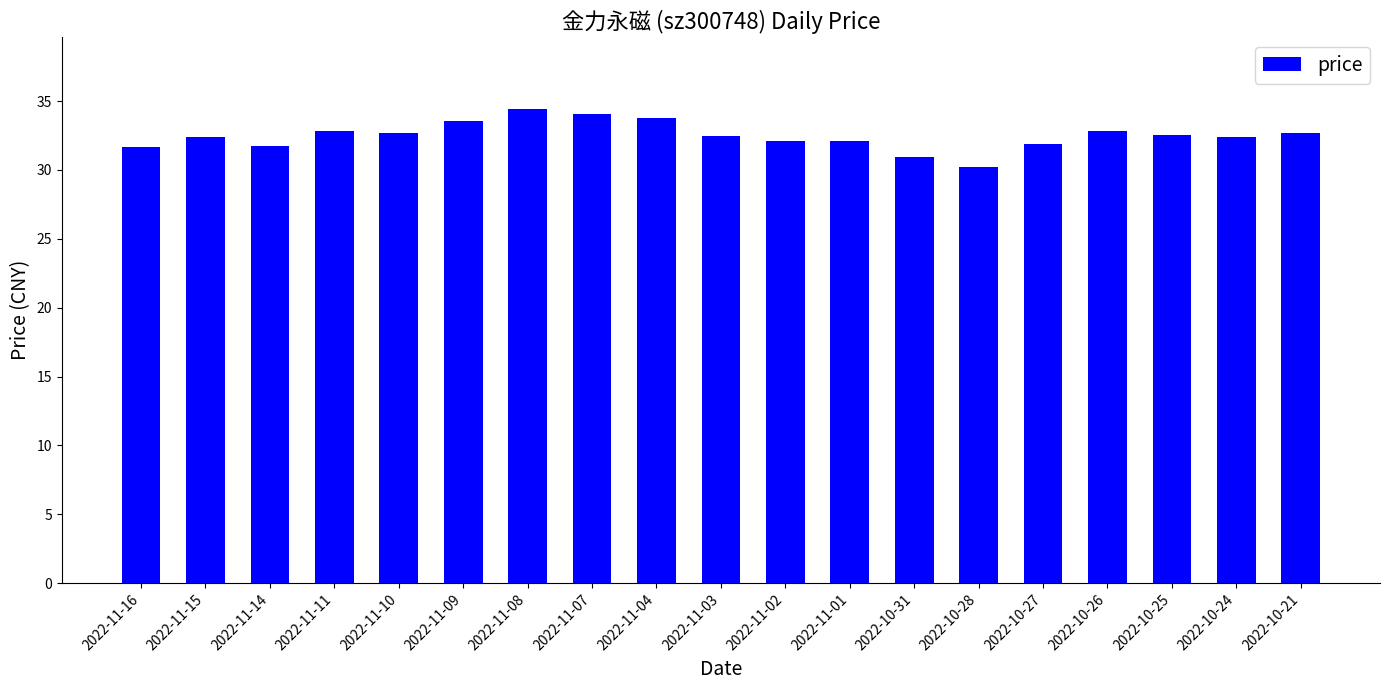

Which label corresponds to the largest value in the chart?

2022-11-08